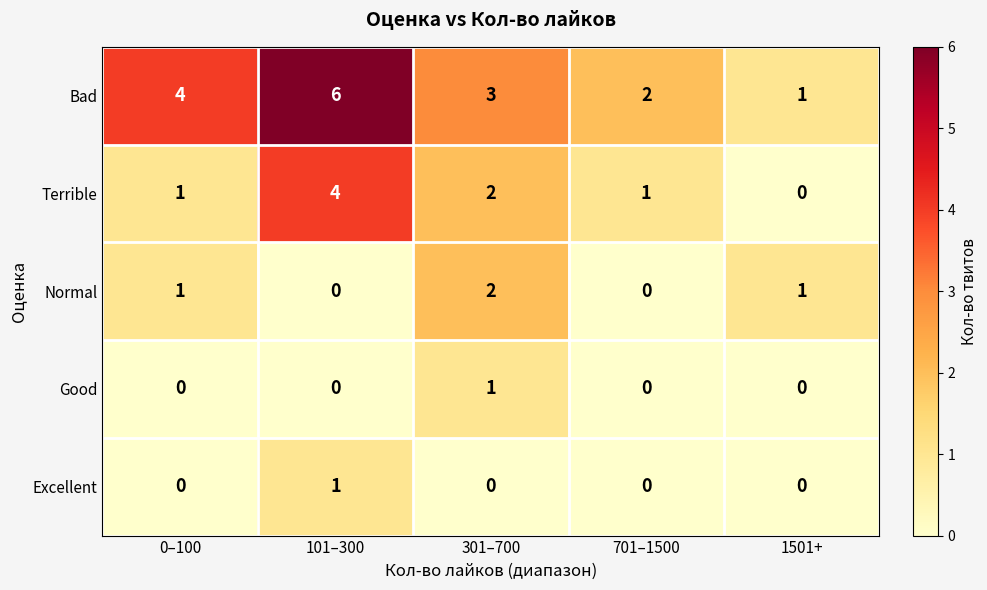

Which series has the largest total across all categories?

Bad